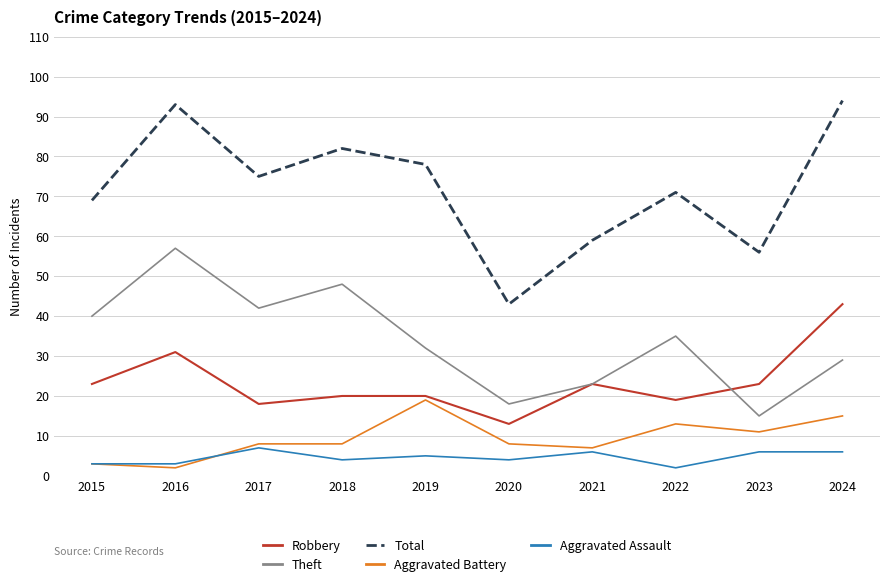

Is the value of Total at 2015 greater than the value of Theft at 2019?

Yes